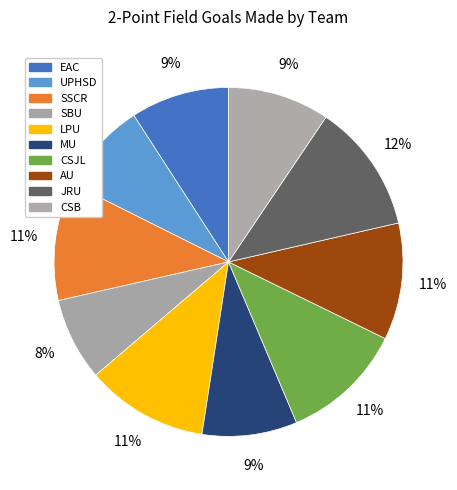

How many slices are in this pie chart?

10